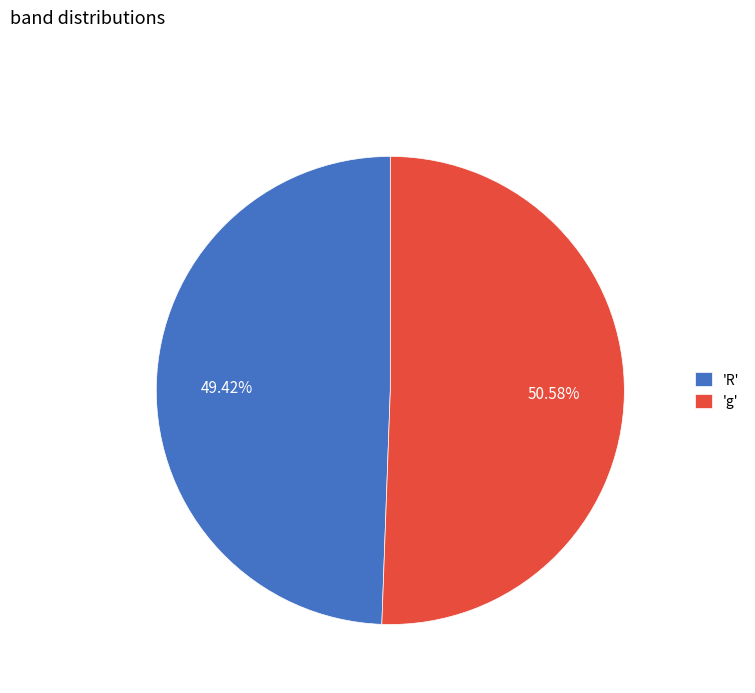

How many segments does this pie chart have?

2